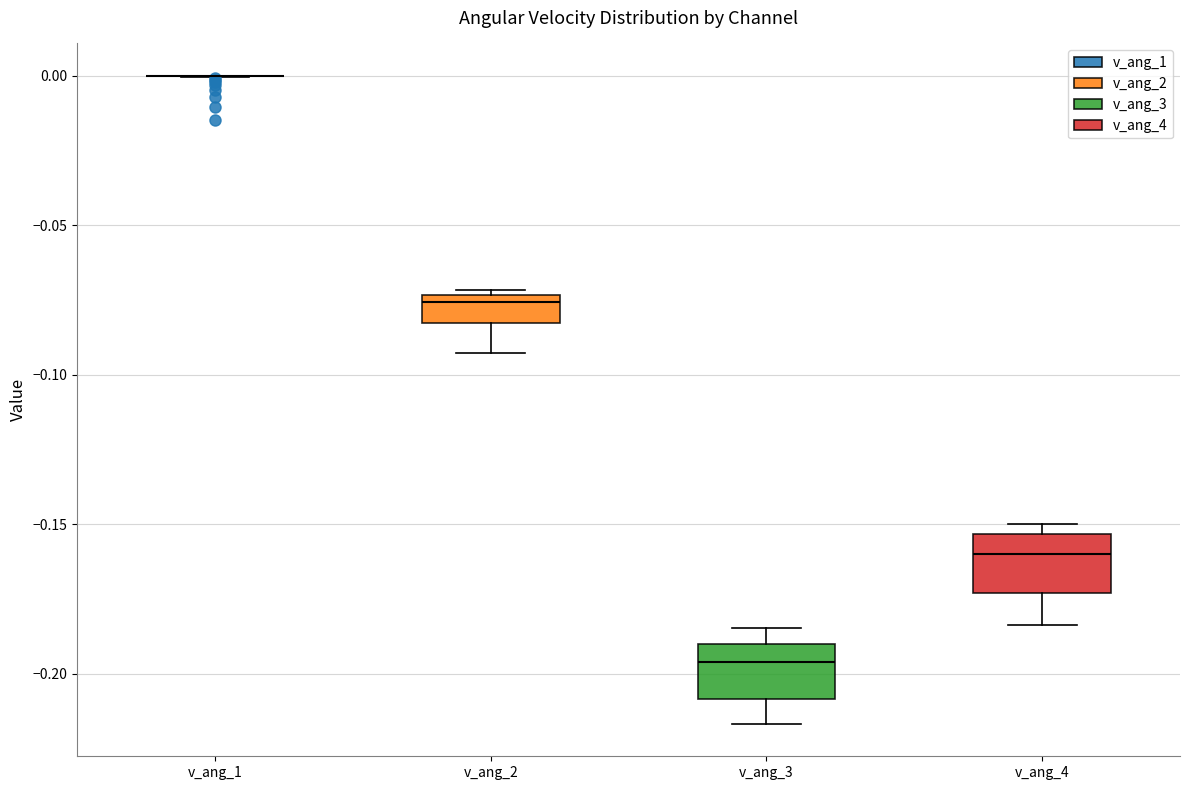

Where does the lower whisker of the box for v_ang_2 end on the y-axis? The values are not printed on the chart, so give them approximately, as read against the axis.

-0.095